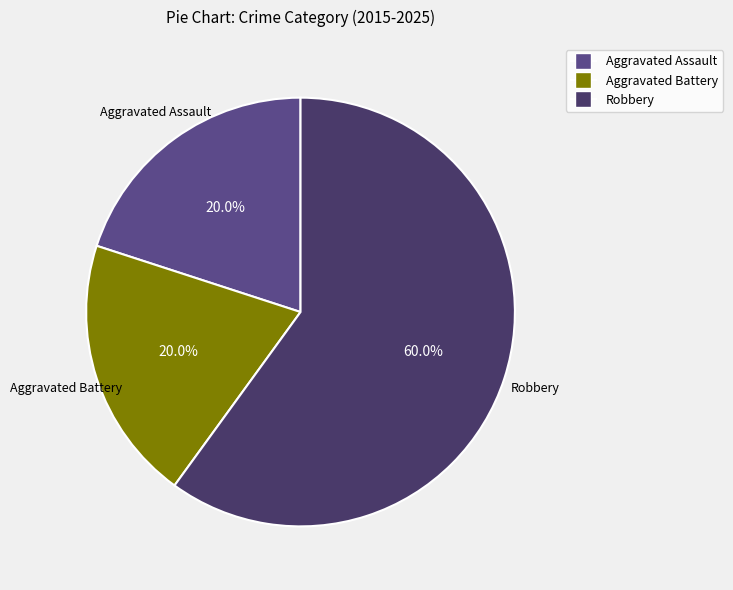

The Robbery slice represents 52% of the pie. True or false?

False